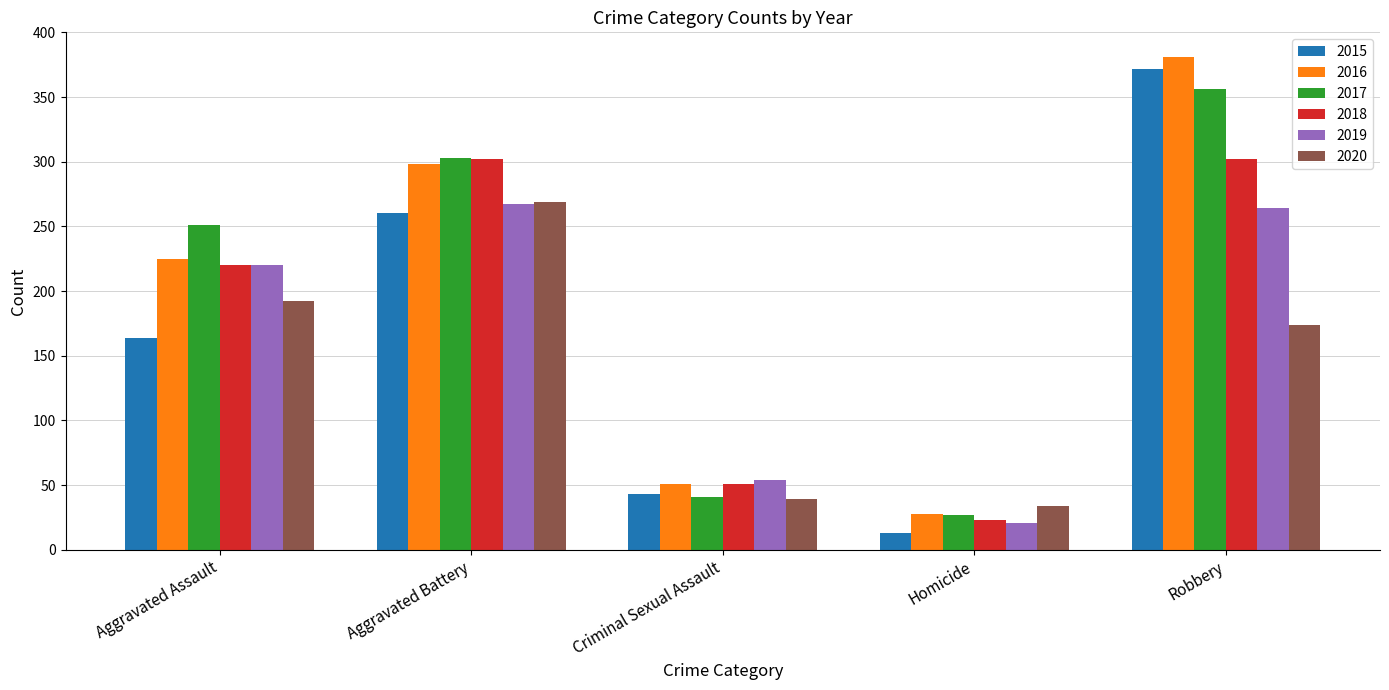

Which series changed the most between Aggravated Assault and Criminal Sexual Assault?

2017